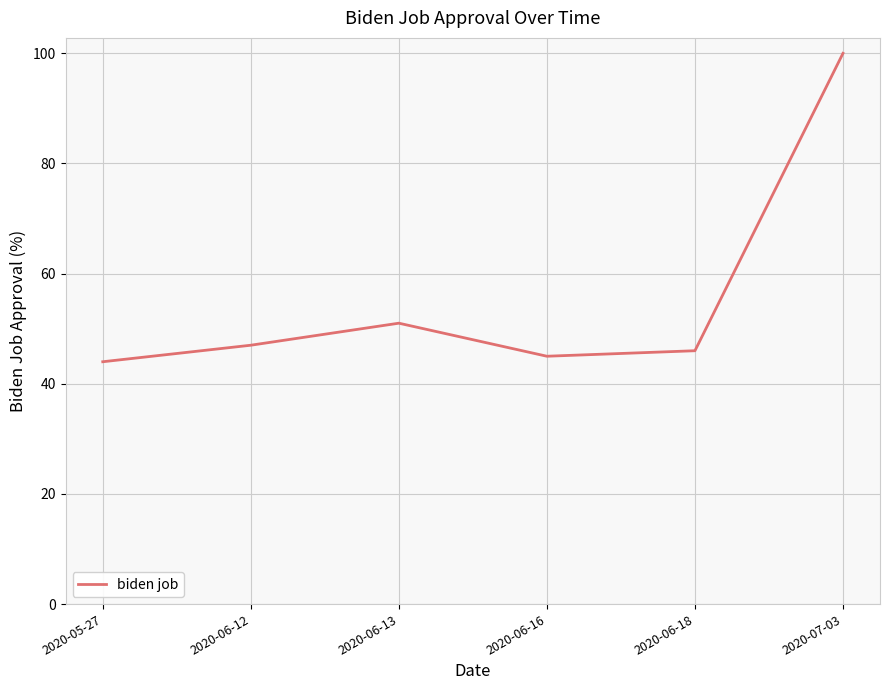

What is the difference between the maximum and minimum values?

56